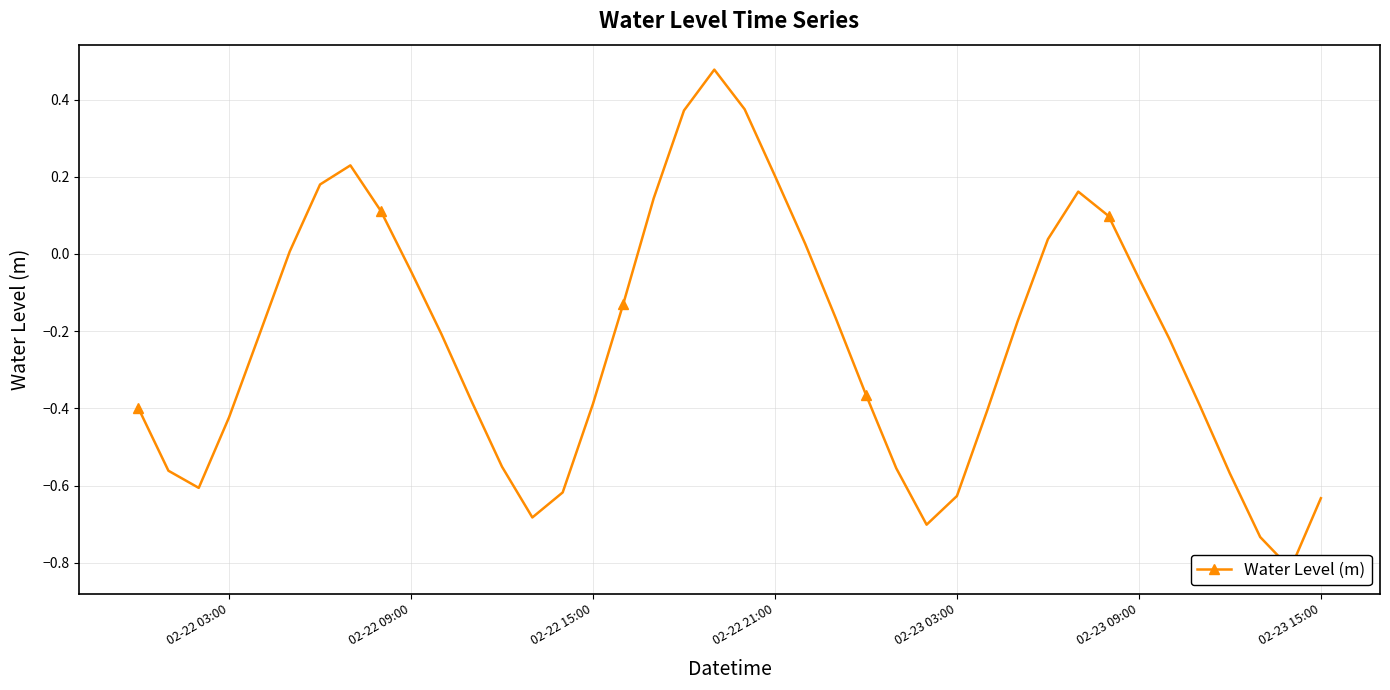

What is the difference between the maximum and second lowest values?

1.2